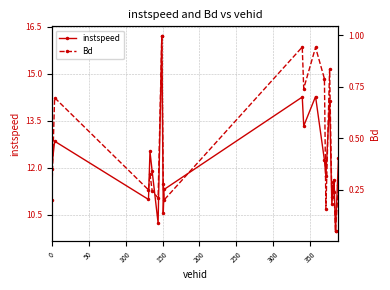

In instspeed, how many points are lower than both neighbors (excluding endpoints)?

7